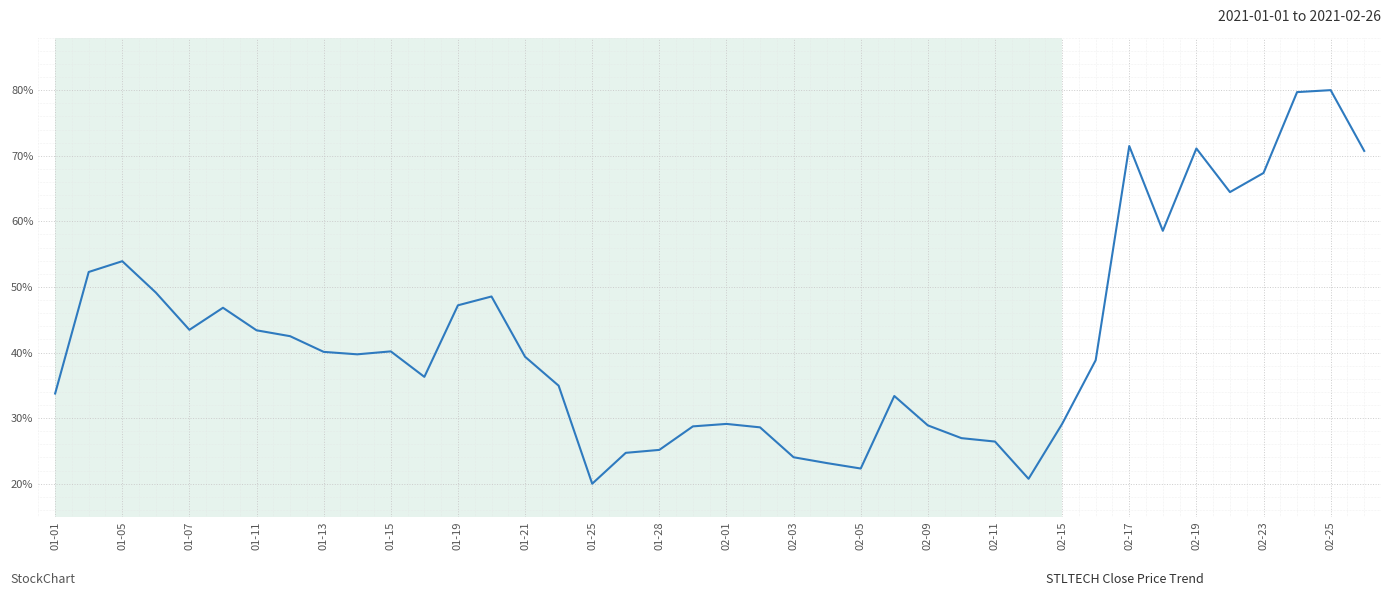

What is the minimum value shown in the chart?

20.0